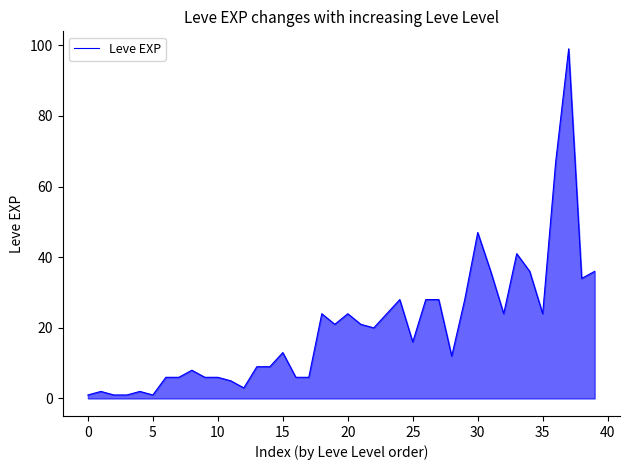

What is the greatest value displayed?

99